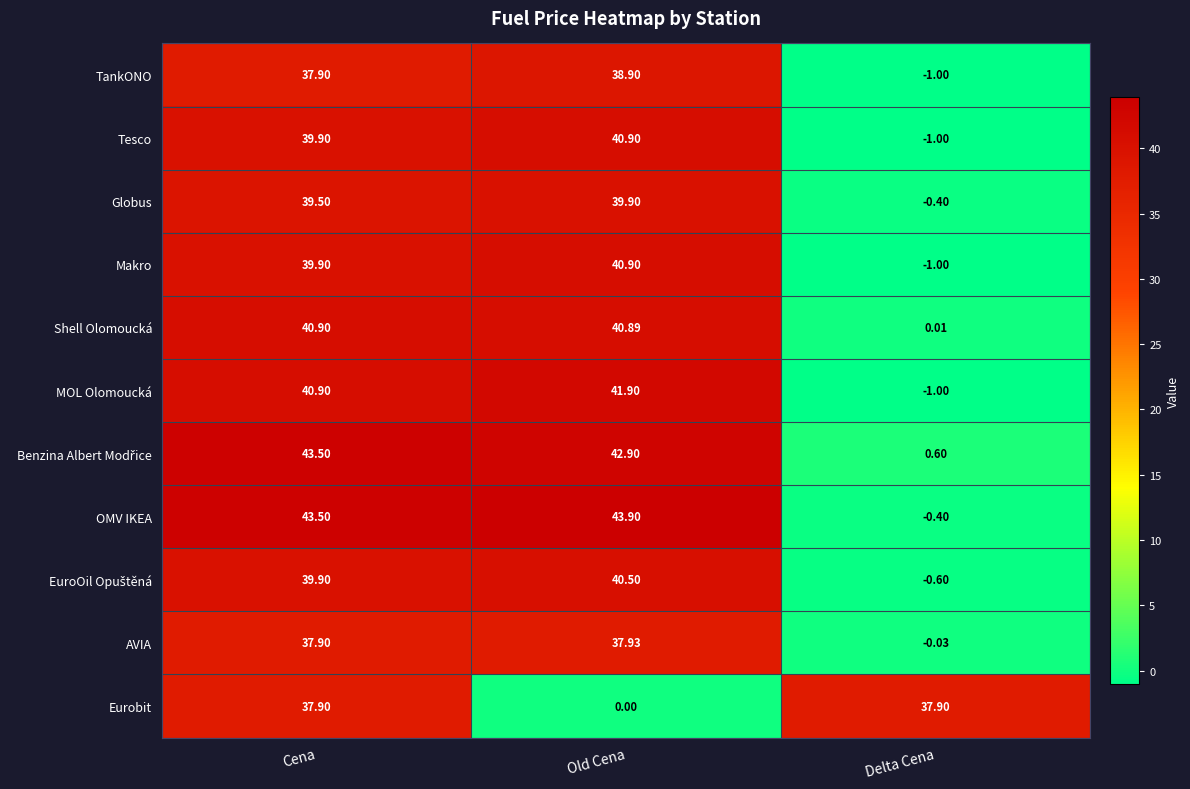

At which category does the chart reach its minimum across all series?

Delta Cena